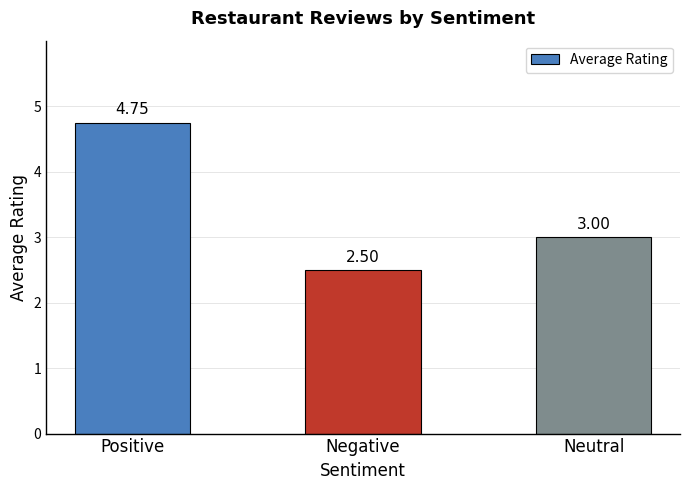

True or false: the data shows 3.0 at Neutral.

True